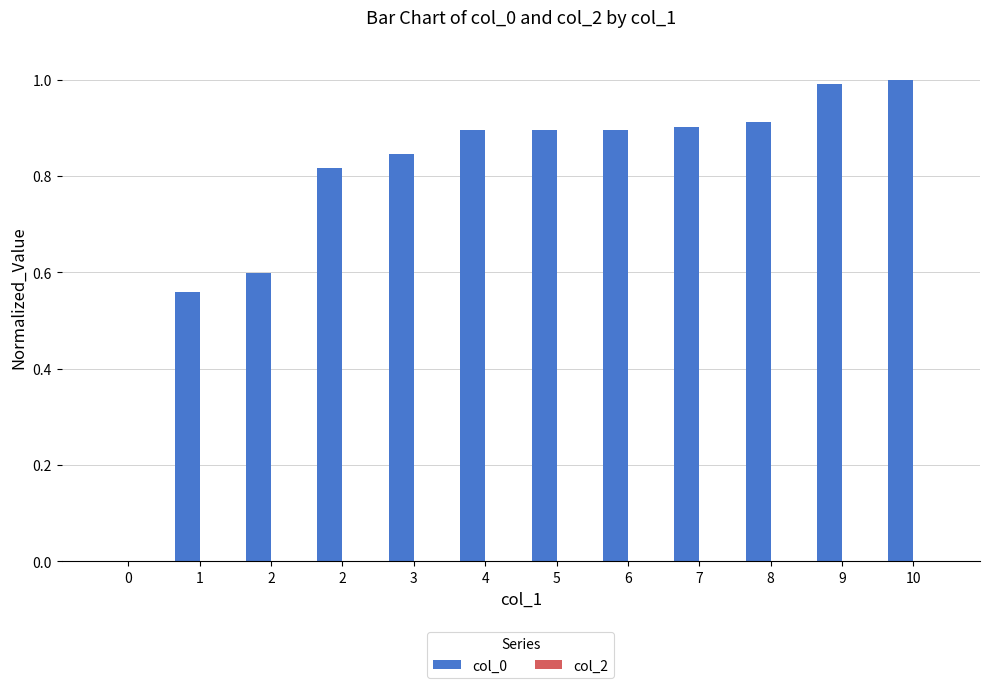

Are the bars horizontal?

No